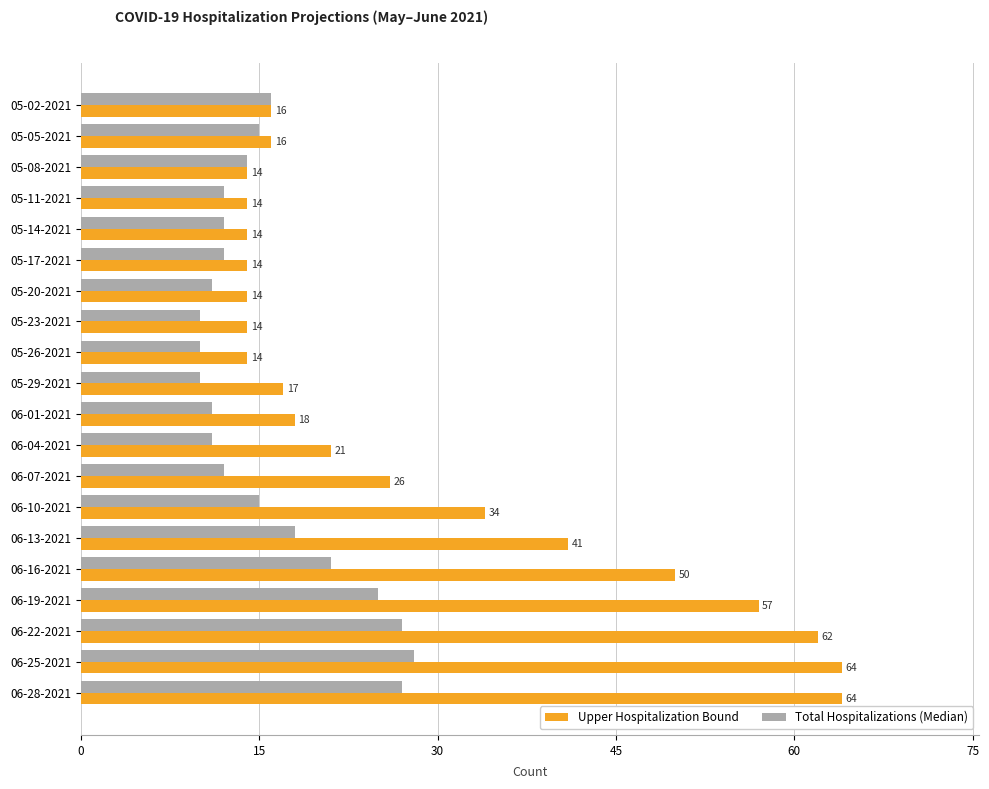

Rank the series at 06-16-2021 from lowest to highest value.

Total Hospitalizations (Median), Upper Hospitalization Bound